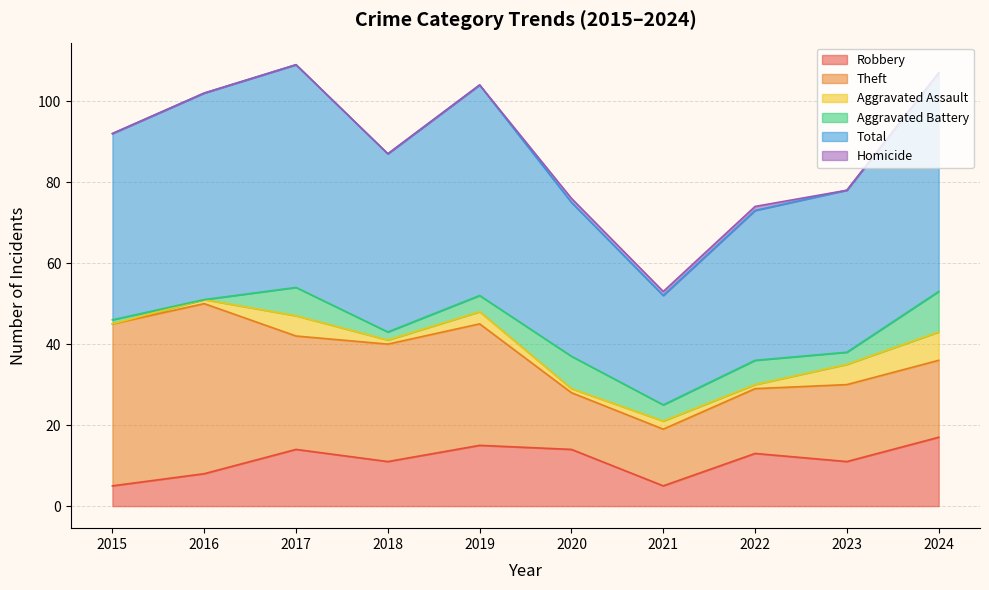

The value of Robbery at 2017 is 14. True or false?

True